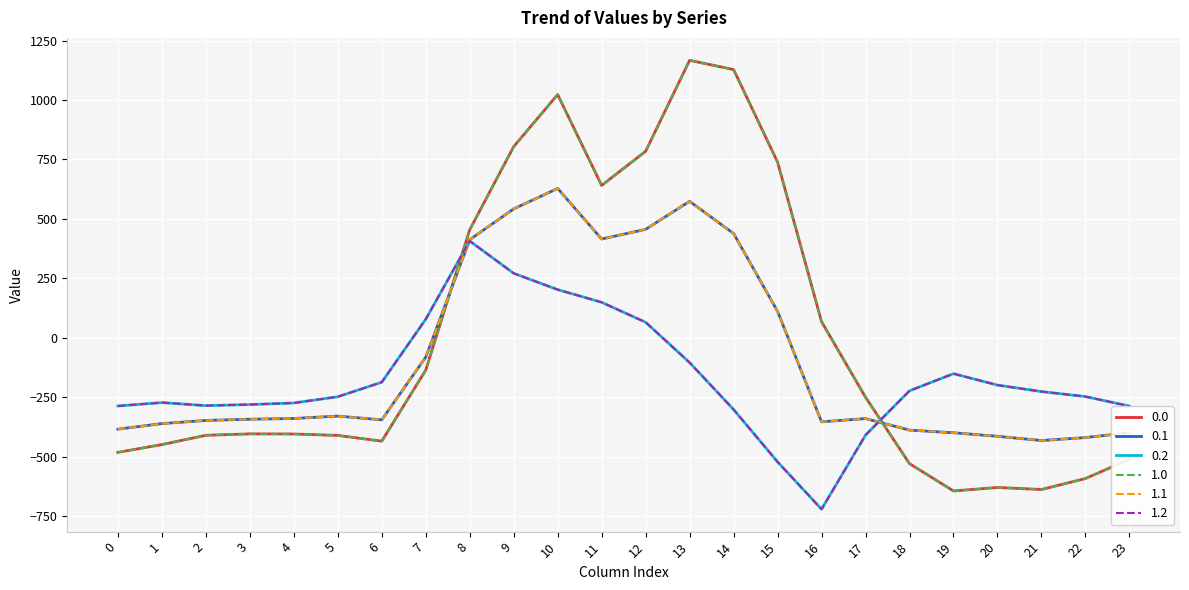

At which label does 0.1 reach its peak?

10